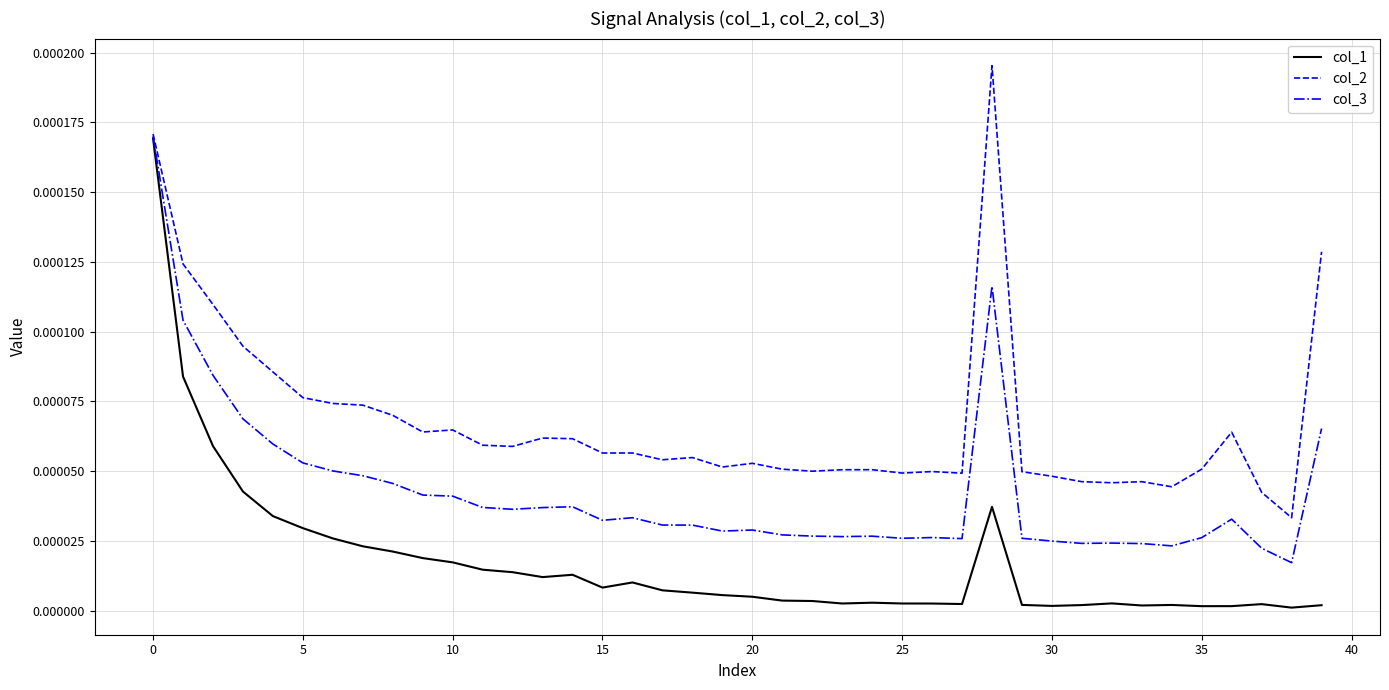

List the series in order of their overall mean, highest first.

col_2, col_3, col_1